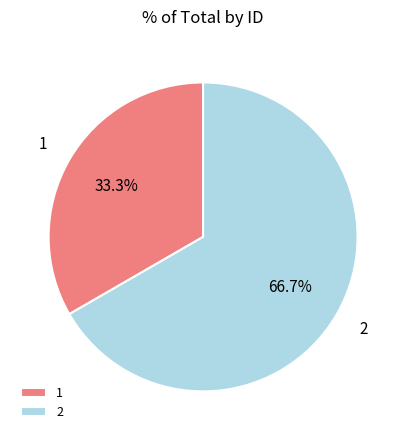

To the nearest percent, what is the combined percentage of 2 and 1?

100%